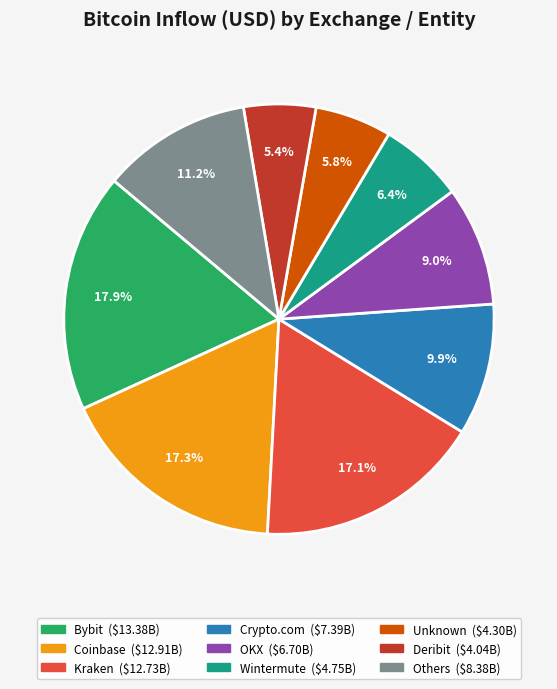

Is there any slice that represents more than half of the pie?

No